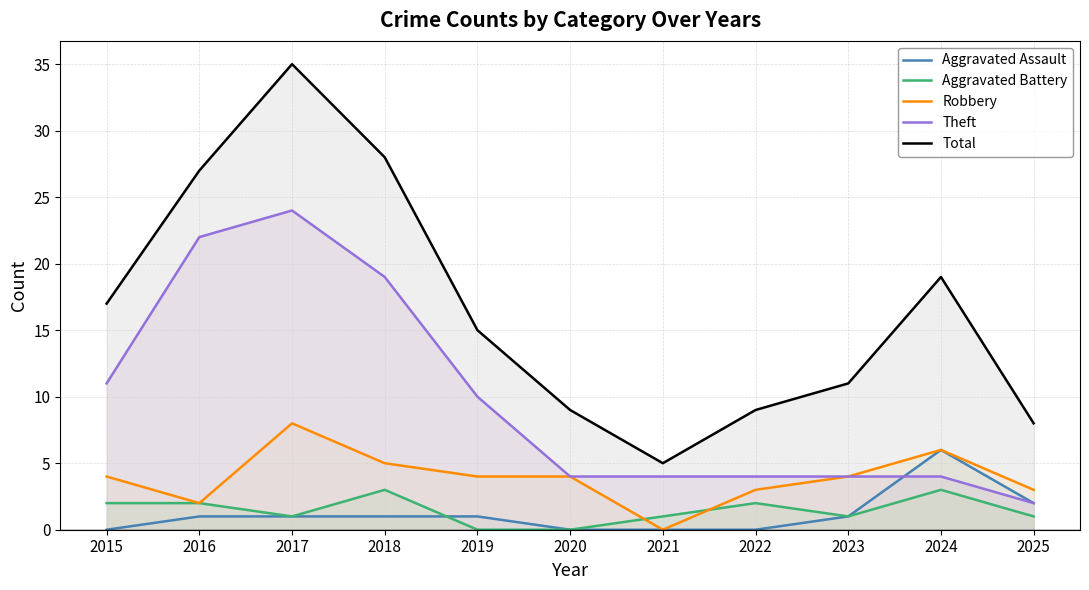

Is it true that Robbery equals 10 at 2024?

False